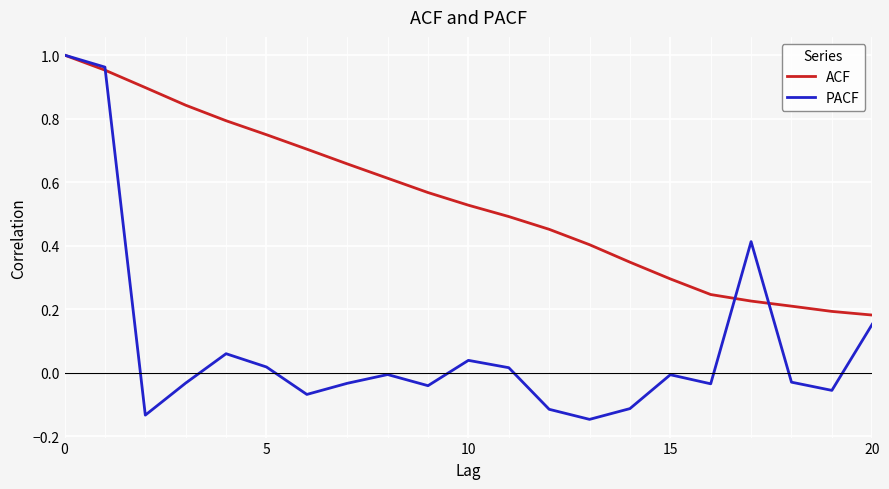

How many lines are shown in the chart?

2